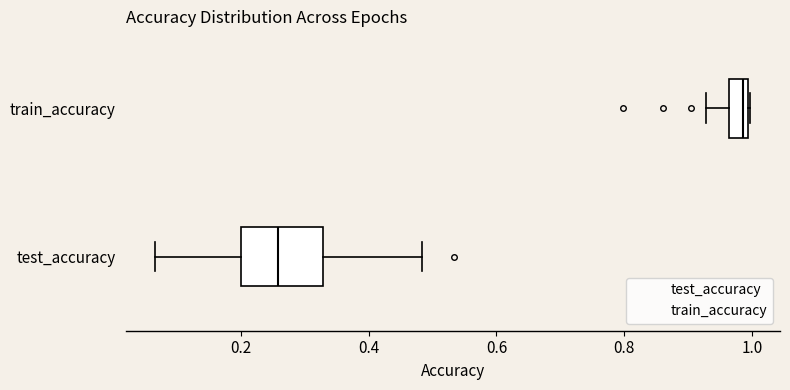

Comparing the boxes themselves (not the whiskers), which one is the widest?

test_accuracy